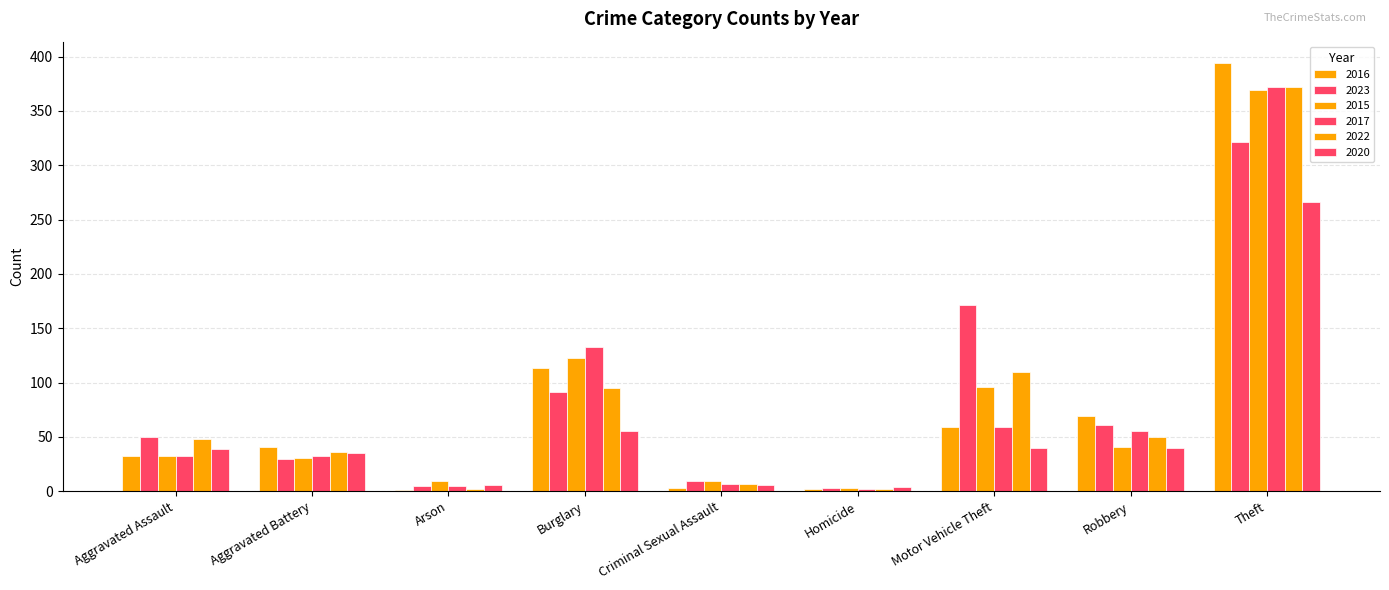

Count the number of data series in this chart.

6